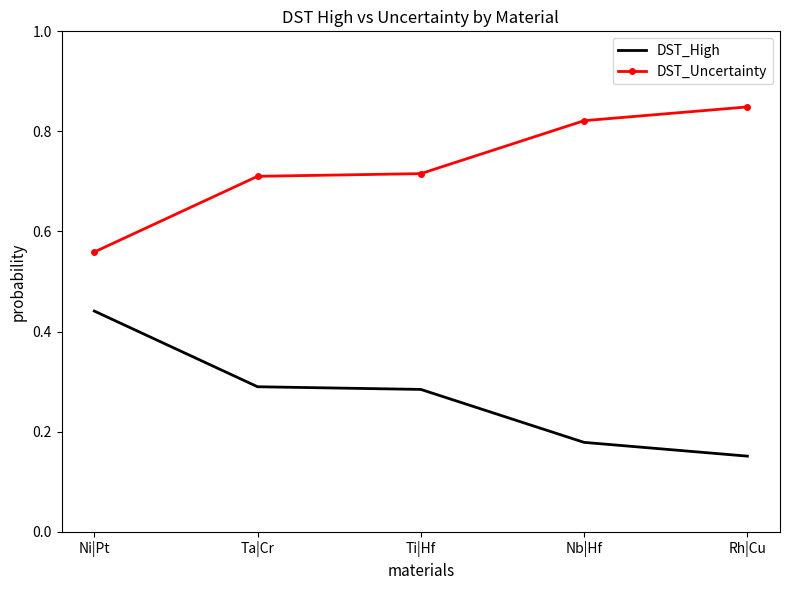

True or false: DST_Uncertainty and DST_High cross at least once.

False